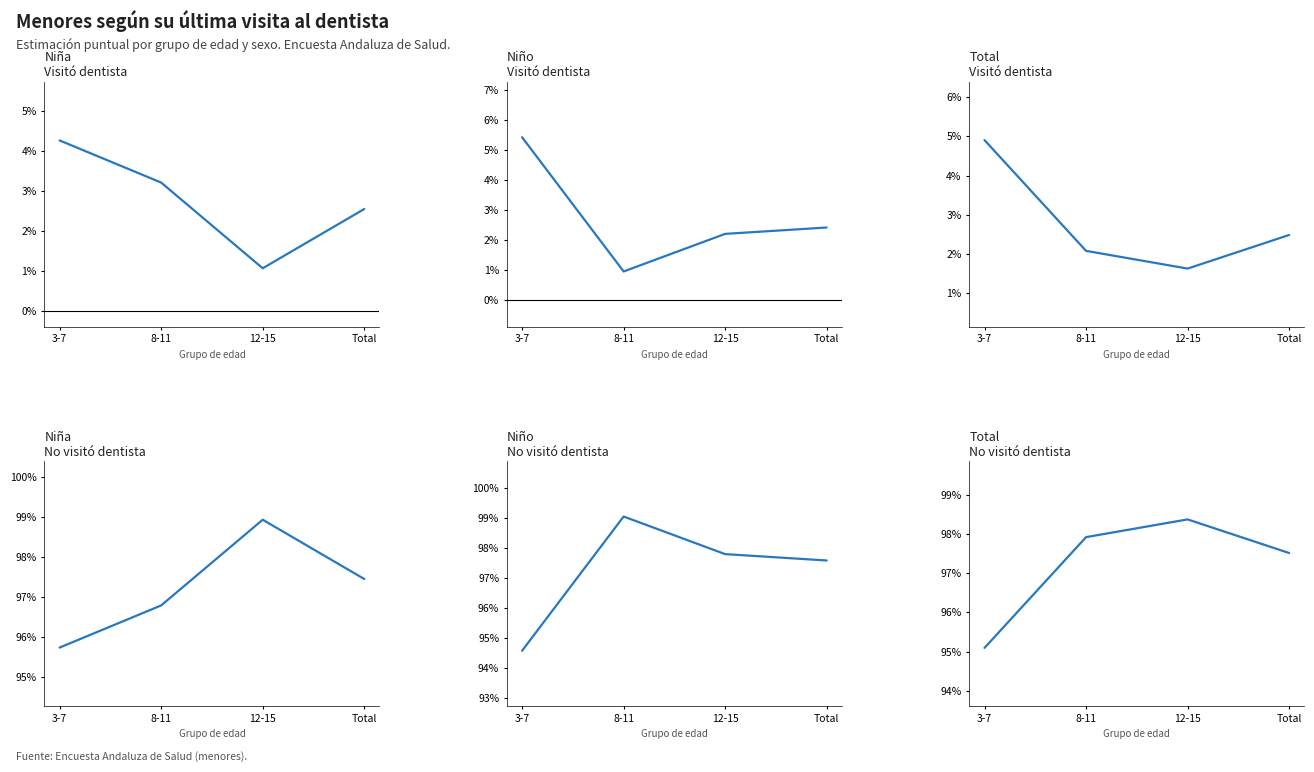

Reading left to right, list all the values displayed in this chart.

Niña (Sí): 3-7=0.0	8-11=0.0	12-15=0.0	Total=0.0
Niño (Sí): 3-7=0.1	8-11=0.0	12-15=0.0	Total=0.0
Total (Sí): 3-7=1.0	8-11=1.0	12-15=1.0	Total=1.0
Niña (No): 3-7=1.0	8-11=1.0	12-15=1.0	Total=1.0
Niño (No): 3-7=0.9	8-11=1.0	12-15=1.0	Total=1.0
Total (No): 3-7=0.0	8-11=0.0	12-15=0.0	Total=0.0